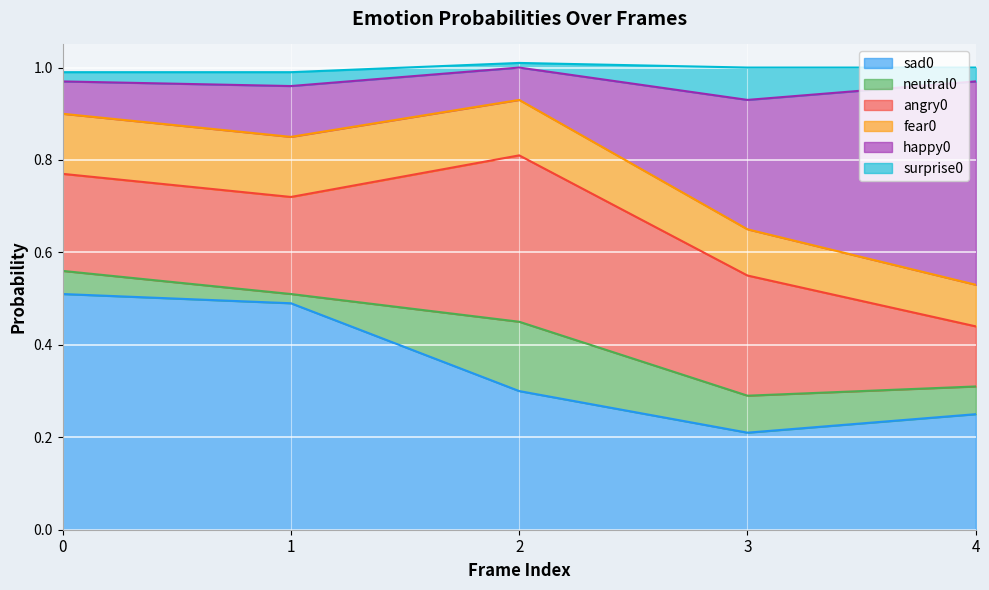

Where do surprise0 and neutral0 first cross each other?

0 and 1